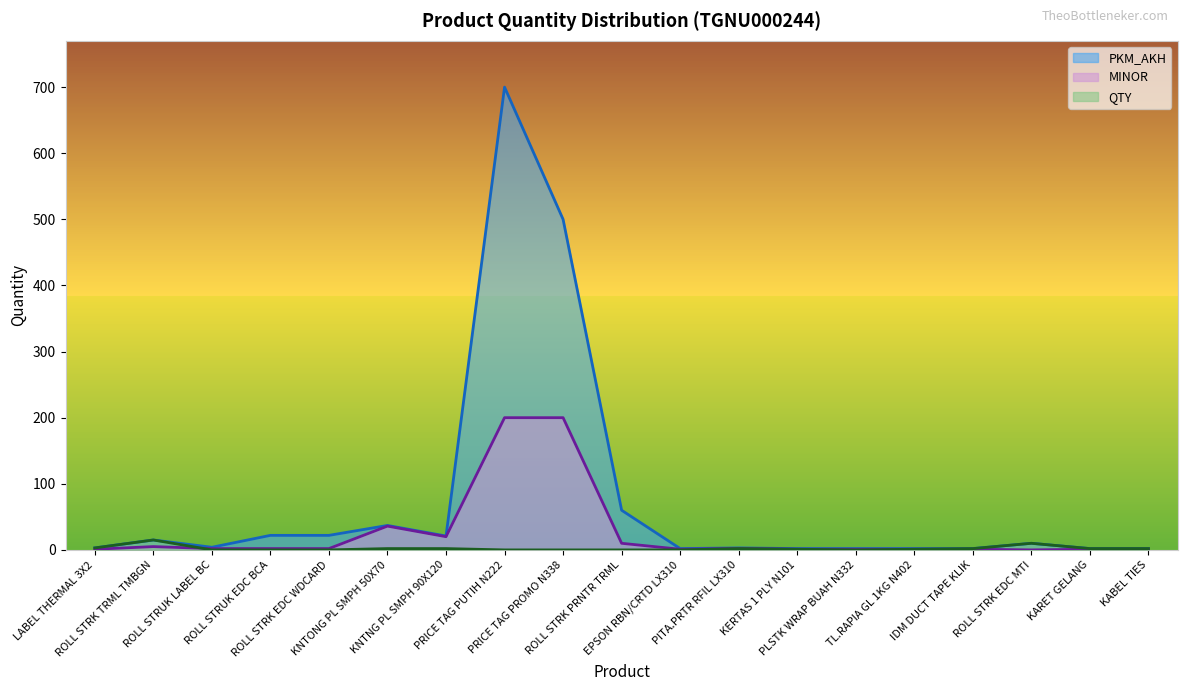

Reading right to left, list all the values displayed in this chart.

PKM_AKH: KABEL TIES=2	KARET GELANG=2	ROLL STRK EDC MTI=10	IDM DUCT TAPE KLIK=2	TL.RAPIA GL 1KG N402=2	PLSTK WRAP BUAH N332=2	KERTAS 1 PLY N101=2	PITA.PRTR RFIL LX310=3	EPSON RBN/CRTD LX310=2	ROLL STRK PRNTR TRML=60	PRICE TAG PROMO N338=500	PRICE TAG PUTIH N222=700	KNTNG PL SMPH 90X120=21	KNTONG PL SMPH 50X70=37	ROLL STRK EDC WDCARD=22	ROLL STRUK EDC BCA=22	ROLL STRUK LABEL BC=4	ROLL STRK TRML TMBGN=15	LABEL THERMAL 3X2=3
MINOR: KABEL TIES=1	KARET GELANG=1	ROLL STRK EDC MTI=0	IDM DUCT TAPE KLIK=1	TL.RAPIA GL 1KG N402=1	PLSTK WRAP BUAH N332=1	KERTAS 1 PLY N101=1	PITA.PRTR RFIL LX310=2	EPSON RBN/CRTD LX310=1	ROLL STRK PRNTR TRML=10	PRICE TAG PROMO N338=200	PRICE TAG PUTIH N222=200	KNTNG PL SMPH 90X120=20	KNTONG PL SMPH 50X70=36	ROLL STRK EDC WDCARD=2	ROLL STRUK EDC BCA=2	ROLL STRUK LABEL BC=2	ROLL STRK TRML TMBGN=5	LABEL THERMAL 3X2=1
QTY: KABEL TIES=2	KARET GELANG=2	ROLL STRK EDC MTI=10	IDM DUCT TAPE KLIK=2	TL.RAPIA GL 1KG N402=1	PLSTK WRAP BUAH N332=0	KERTAS 1 PLY N101=1	PITA.PRTR RFIL LX310=2	EPSON RBN/CRTD LX310=0	ROLL STRK PRNTR TRML=0	PRICE TAG PROMO N338=0	PRICE TAG PUTIH N222=0	KNTNG PL SMPH 90X120=2	KNTONG PL SMPH 50X70=2	ROLL STRK EDC WDCARD=0	ROLL STRUK EDC BCA=0	ROLL STRUK LABEL BC=0	ROLL STRK TRML TMBGN=15	LABEL THERMAL 3X2=3